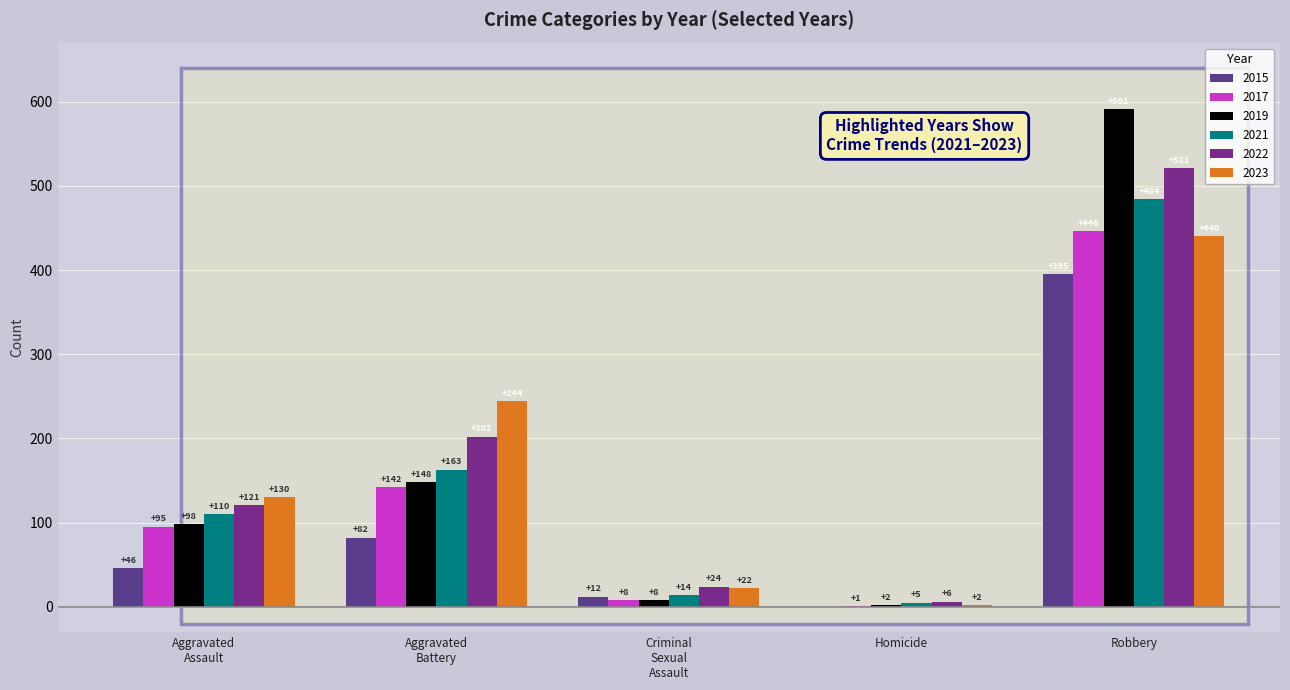

What are all the series names shown in the legend?

2015, 2017, 2019, 2021, 2022, 2023